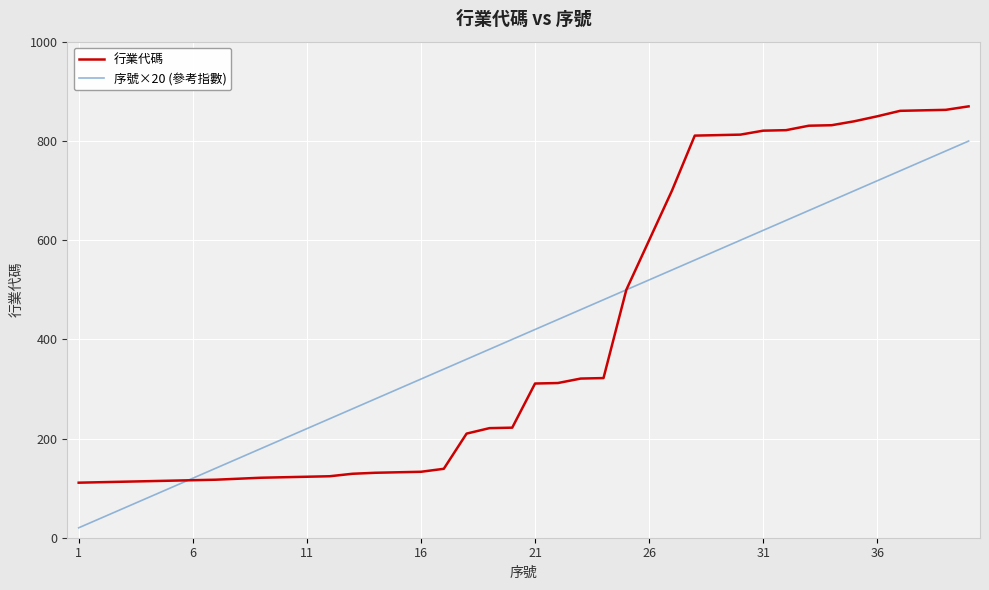

List the series in order of their peak value, lowest first.

序號×20 (參考指數), 行業代碼